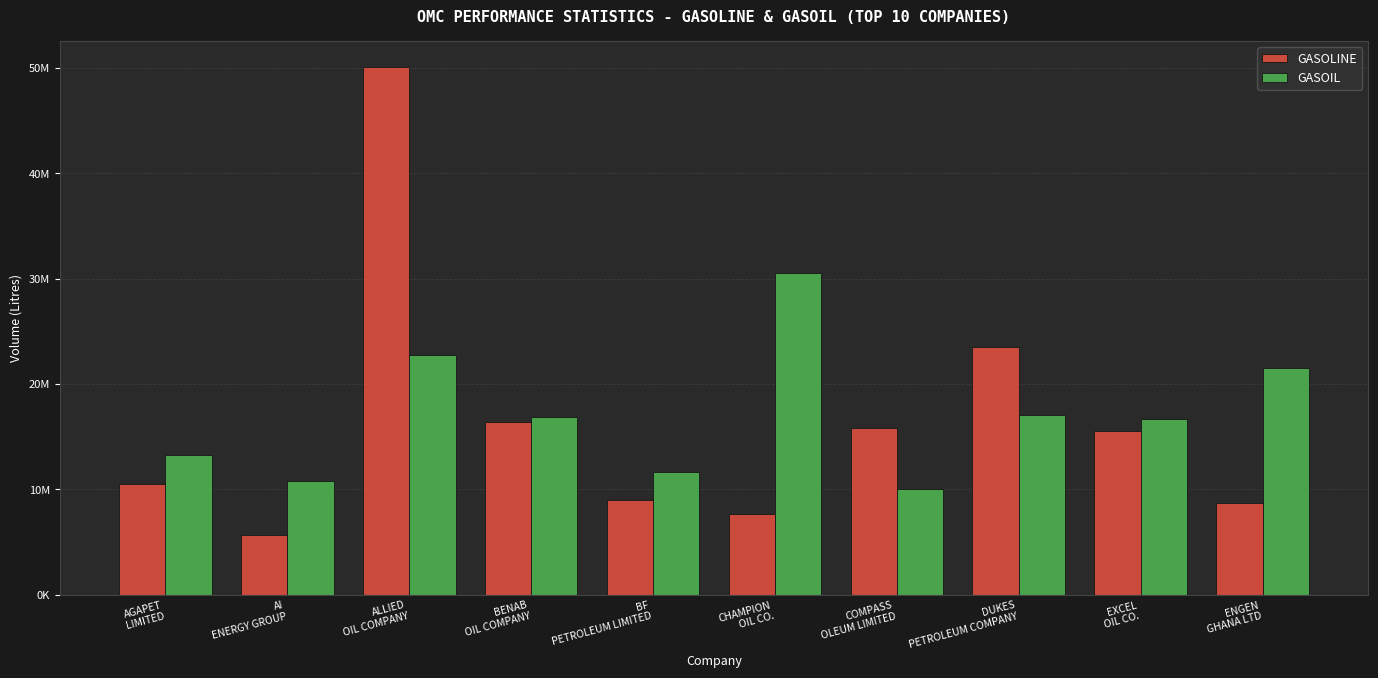

Reading left to right, extract all data points from this chart.

GASOLINE: AGAPET
LIMITED=10557000	AI
ENERGY GROUP=5687000	ALLIED
OIL COMPANY=50048500	BENAB
OIL COMPANY=16429500	BF
PETROLEUM LIMITED=9022500	CHAMPION
OIL CO.=7629000	COMPASS
OLEUM LIMITED=15799500	DUKES
PETROLEUM COMPANY=23558500	EXCEL
OIL CO.=15522000	ENGEN
GHANA LTD=8730000
GASOIL: AGAPET
LIMITED=13230000	AI
ENERGY GROUP=10766000	ALLIED
OIL COMPANY=22722000	BENAB
OIL COMPANY=16861500	BF
PETROLEUM LIMITED=11642500	CHAMPION
OIL CO.=30522600	COMPASS
OLEUM LIMITED=9999600	DUKES
PETROLEUM COMPANY=17103000	EXCEL
OIL CO.=16726500	ENGEN
GHANA LTD=21565500